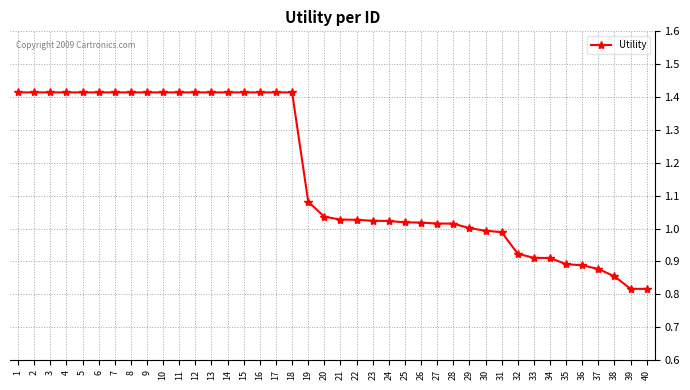

How many distinct data groups are displayed?

1